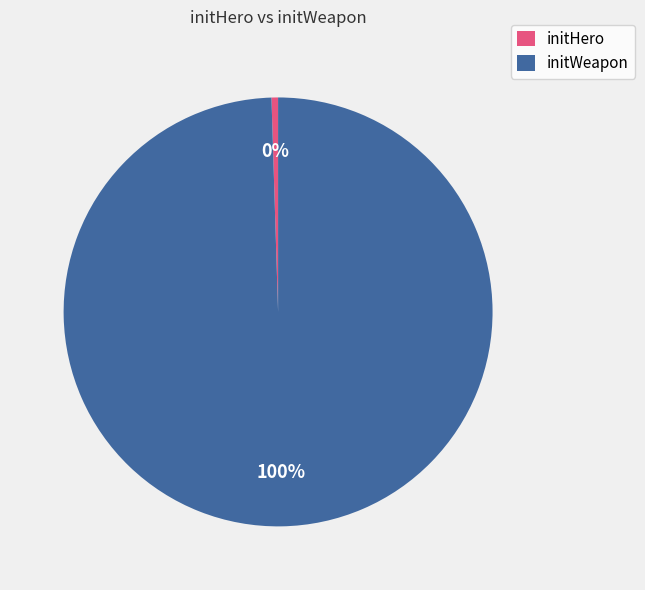

Is initWeapon the majority of the pie?

Yes